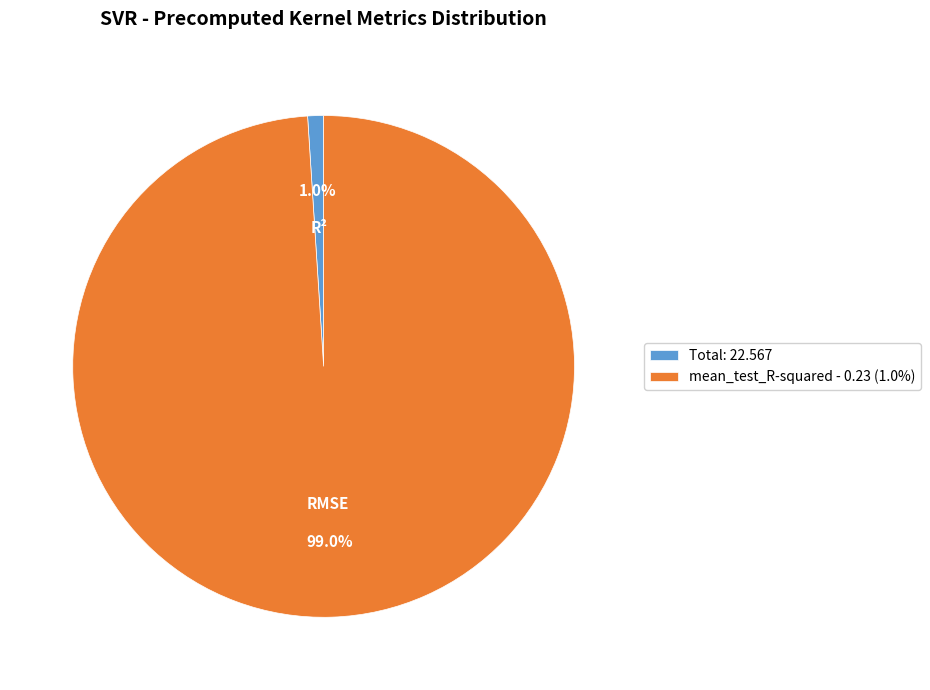

Which slice is the smallest?

Total: 22.567